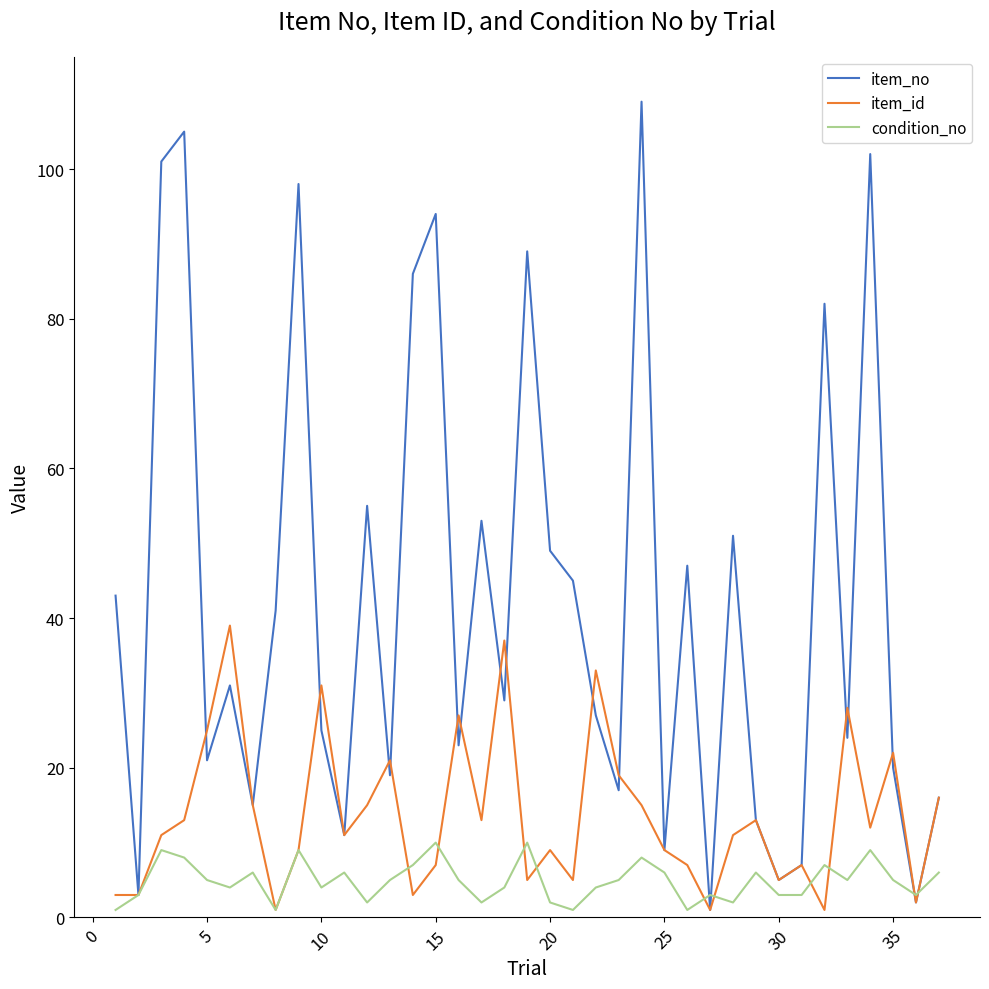

Which series has the largest total across all categories?

item_no